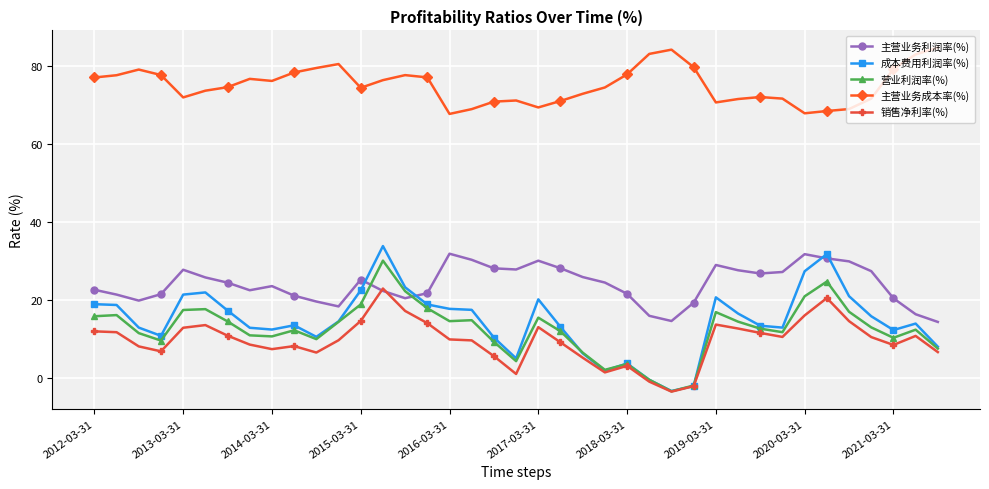

What is the value of the 销售净利率(%) point at the 12th from the left?

9.8